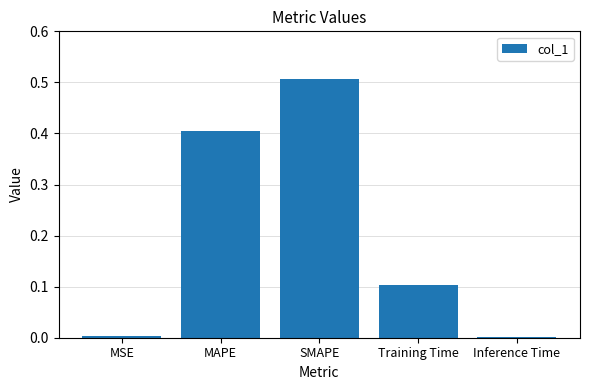

The chart shows a value of 0.0 at Inference Time. True or false?

True